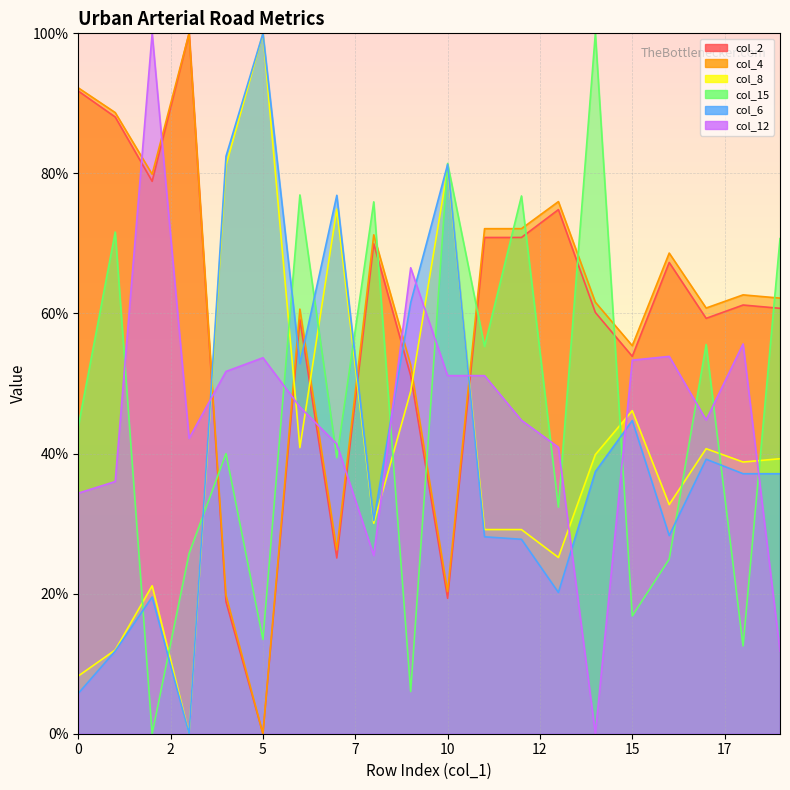

Where does the col_6 series first go above 37?

4